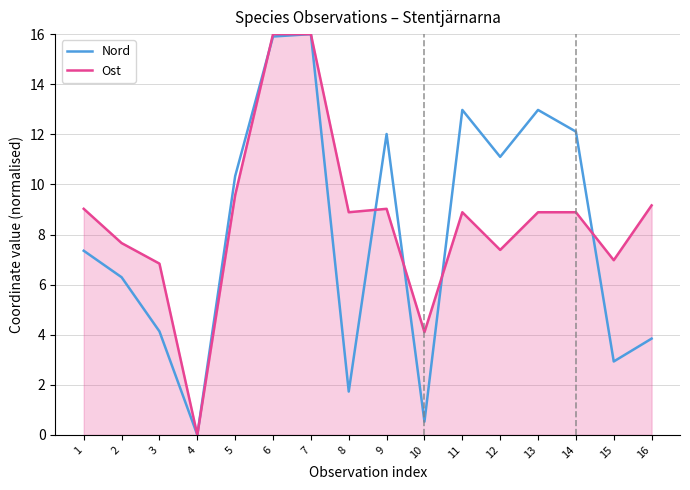

At how many categories does at least one series exceed 3?

15